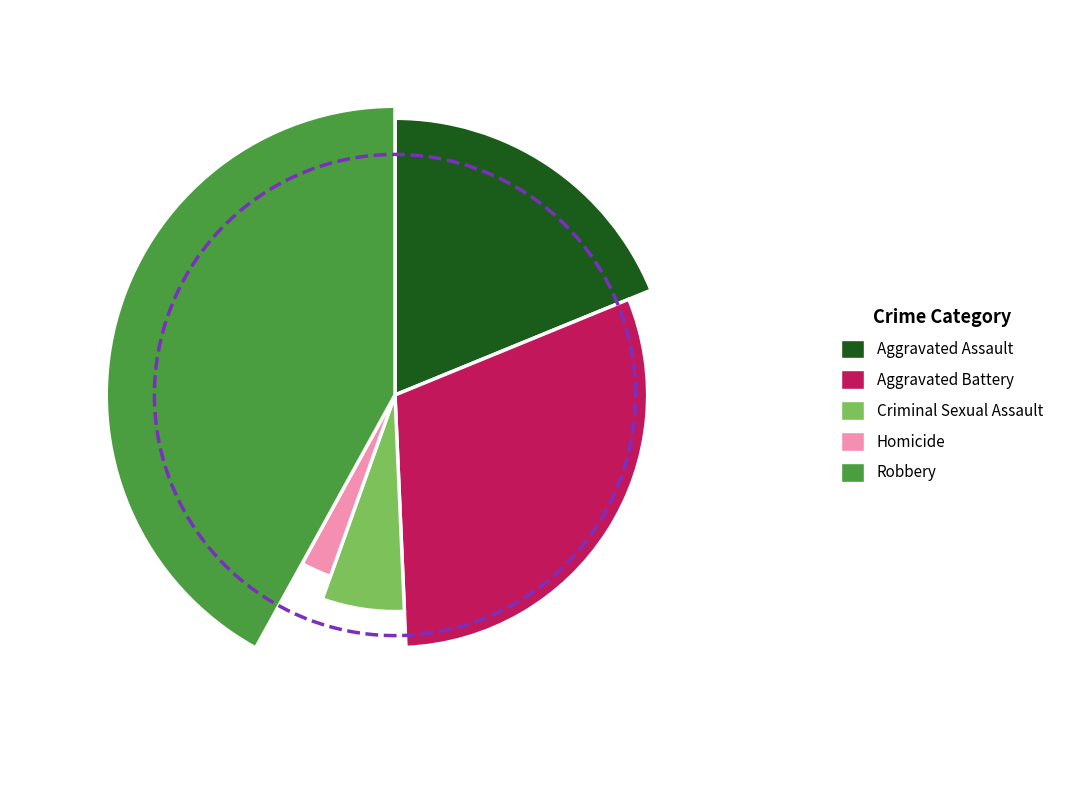

True or false: Aggravated Battery accounts for 44% of the total.

False